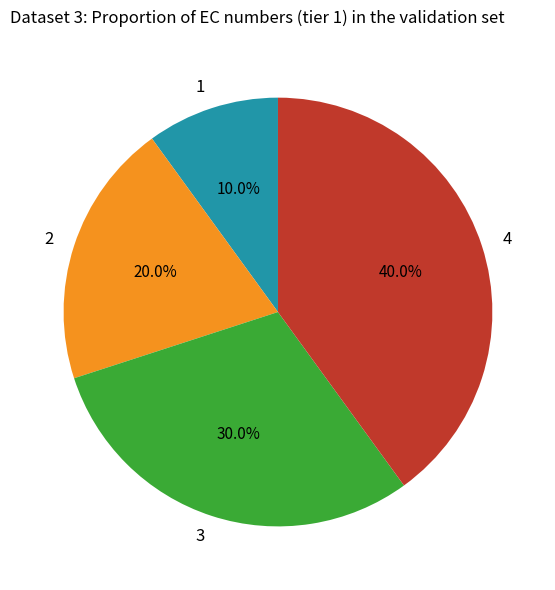

To the nearest percent, what is the difference between the 1 and 4 slice percentages?

30%